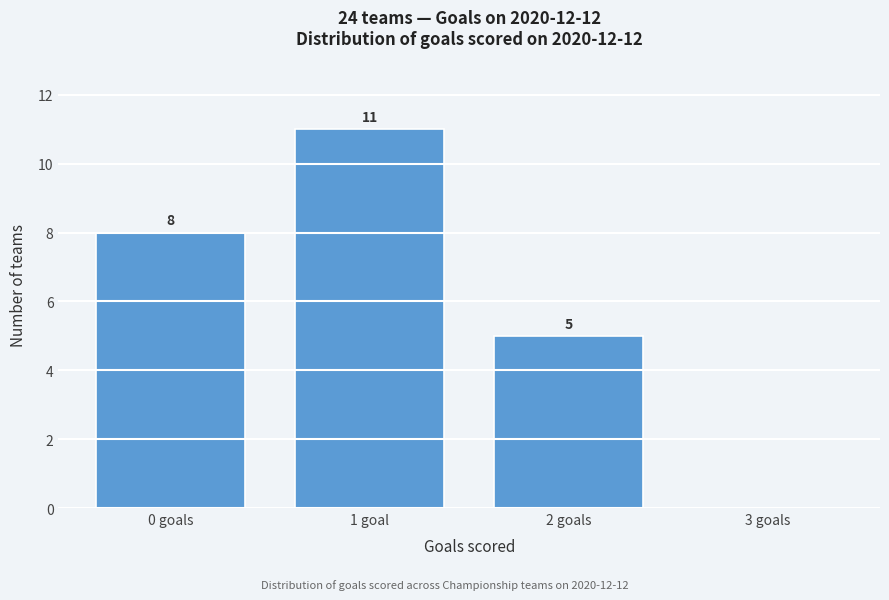

Reading left to right, list all the values displayed in this chart.

0 goals=8	1 goal=11	2 goals=5	3 goals=0